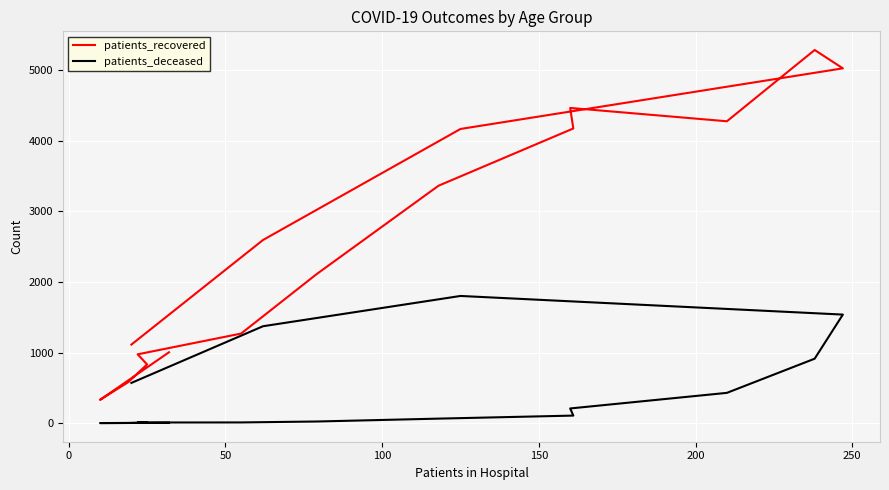

True or false: patients_recovered has more than 2 points higher than both neighbors.

False